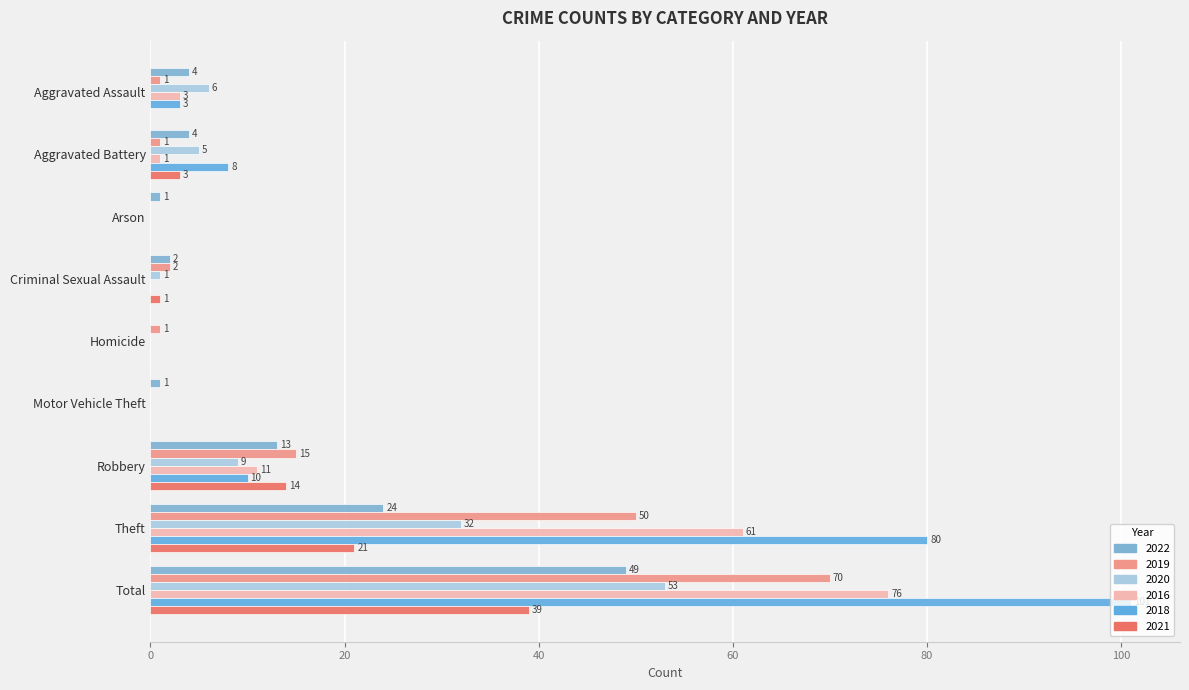

Between Arson and Robbery, which is larger?

Robbery